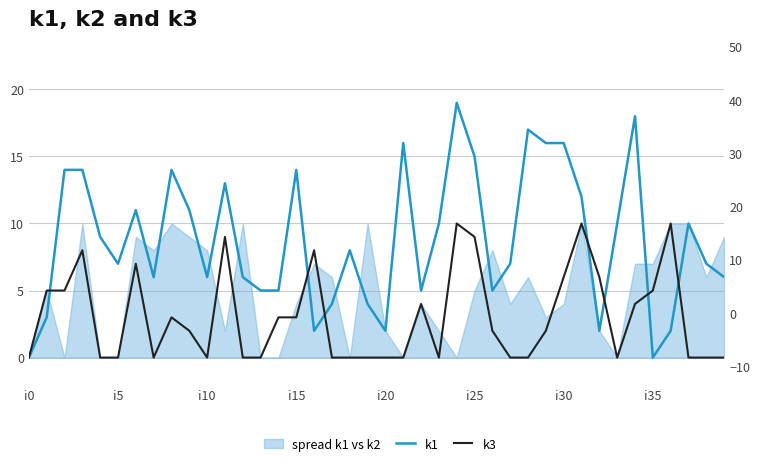

Which label corresponds to the largest value in the chart?

24